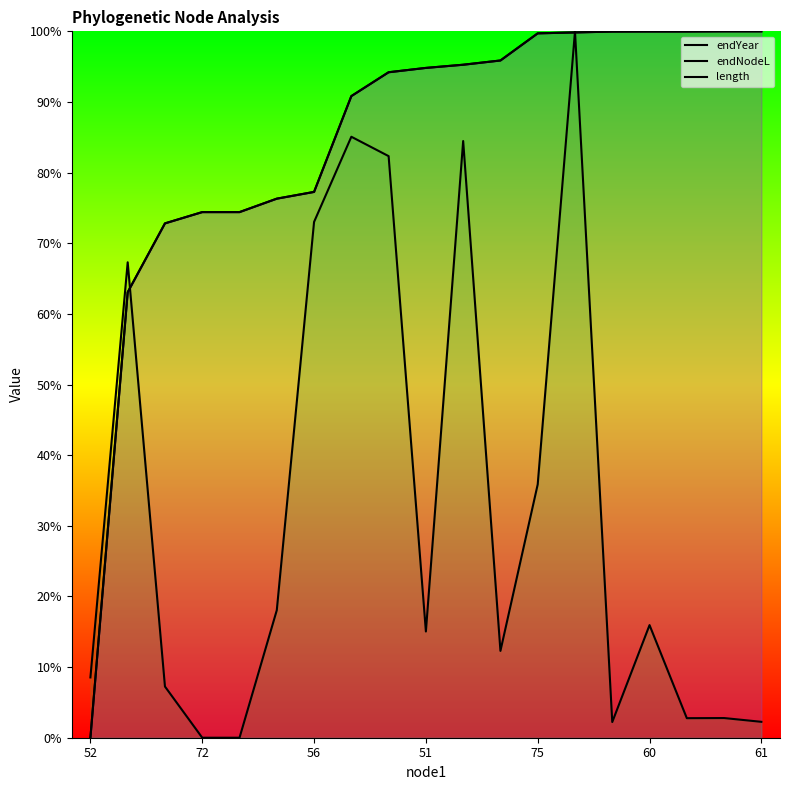

How many intersections are there between length and endYear?

3